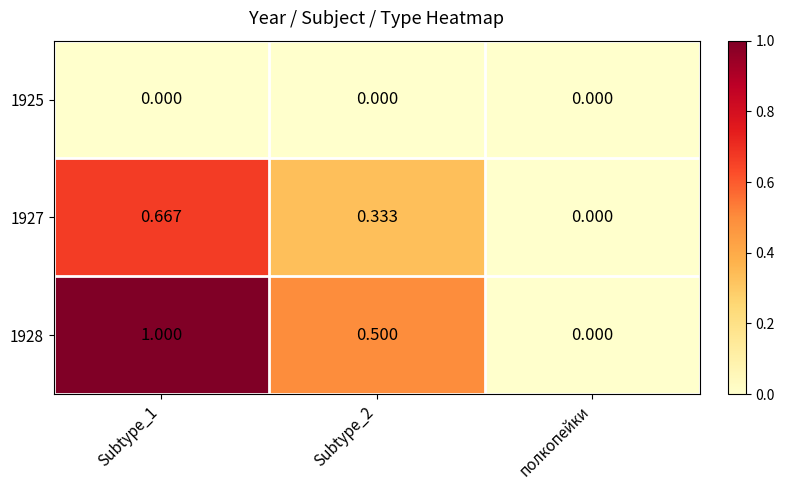

Which category has the lowest value in the 1927 series?

полкопейки